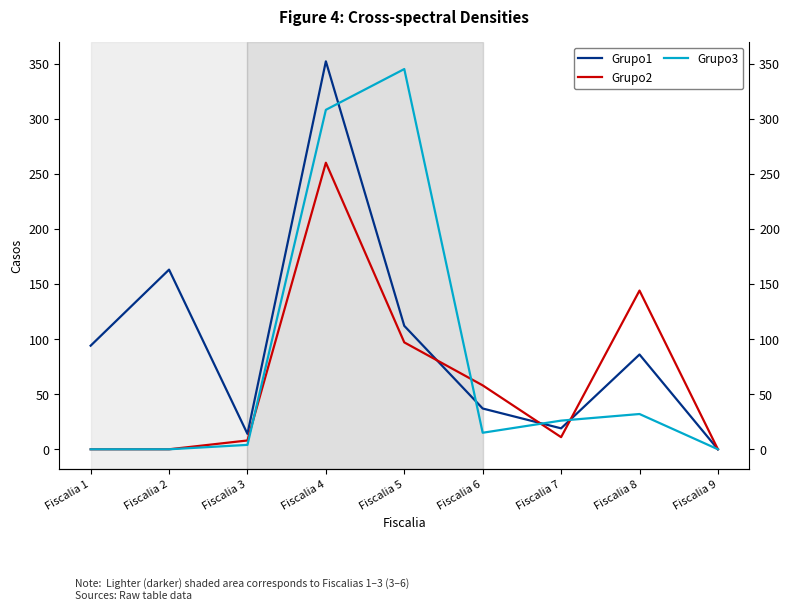

Where is Grupo2 nearest to the value 130?

Fiscalia 8